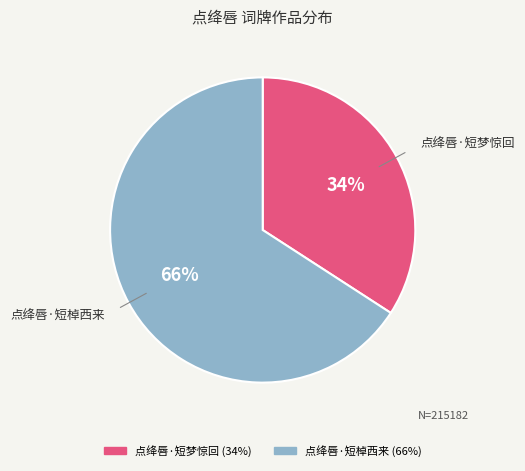

Does 点绛唇·短棹西来 represent more than half of the total?

Yes